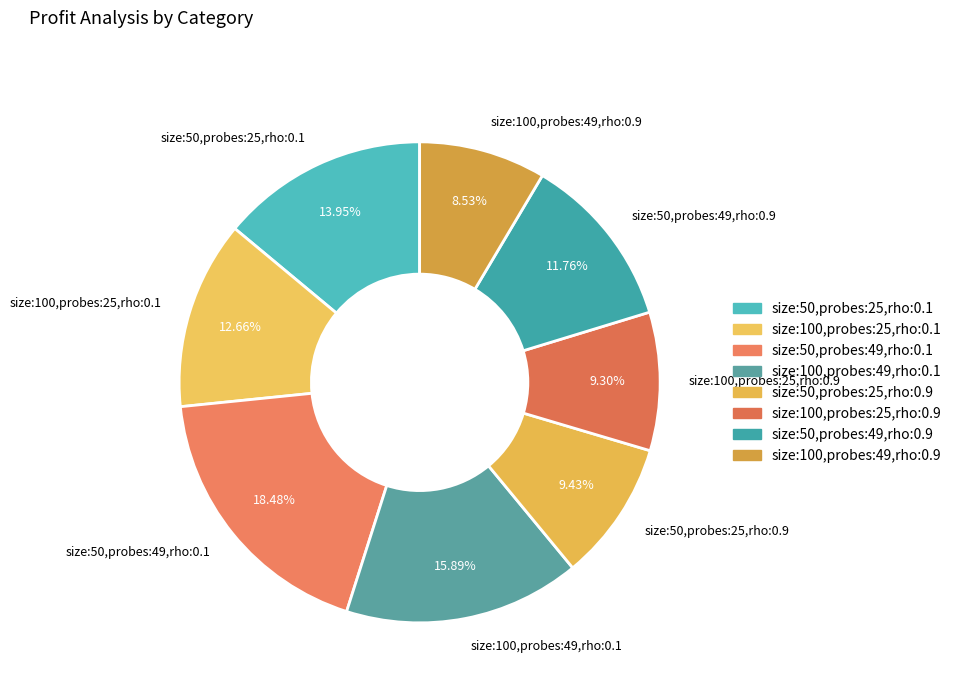

Which slice is the smallest?

size:100,probes:49,rho:0.9